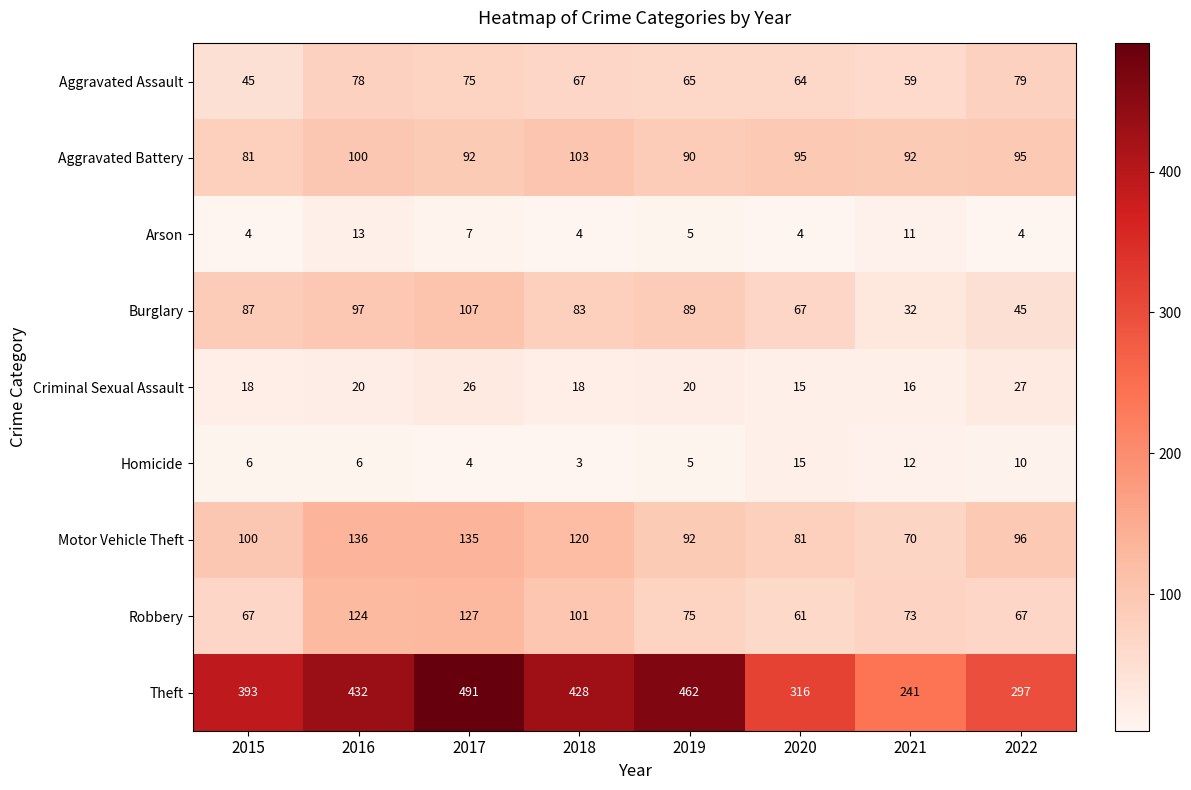

Rank the series by their maximum value, from highest to lowest.

Theft, Motor Vehicle Theft, Robbery, Burglary, Aggravated Battery, Aggravated Assault, Criminal Sexual Assault, Homicide, Arson